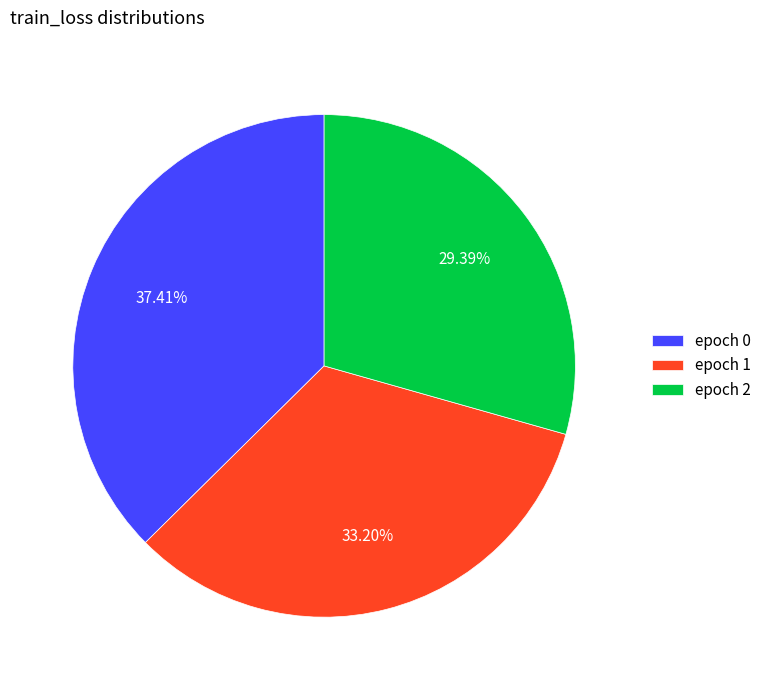

What is the smallest slice in the pie chart?

epoch 2